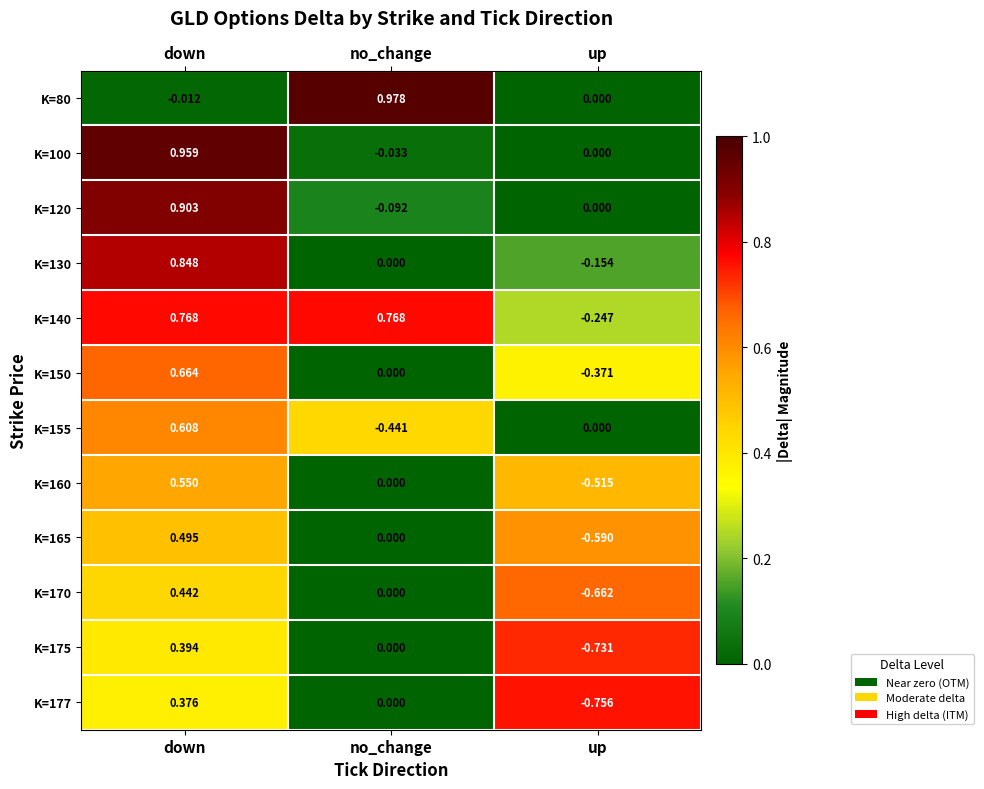

Where is K=175 nearest to the value 0?

no_change